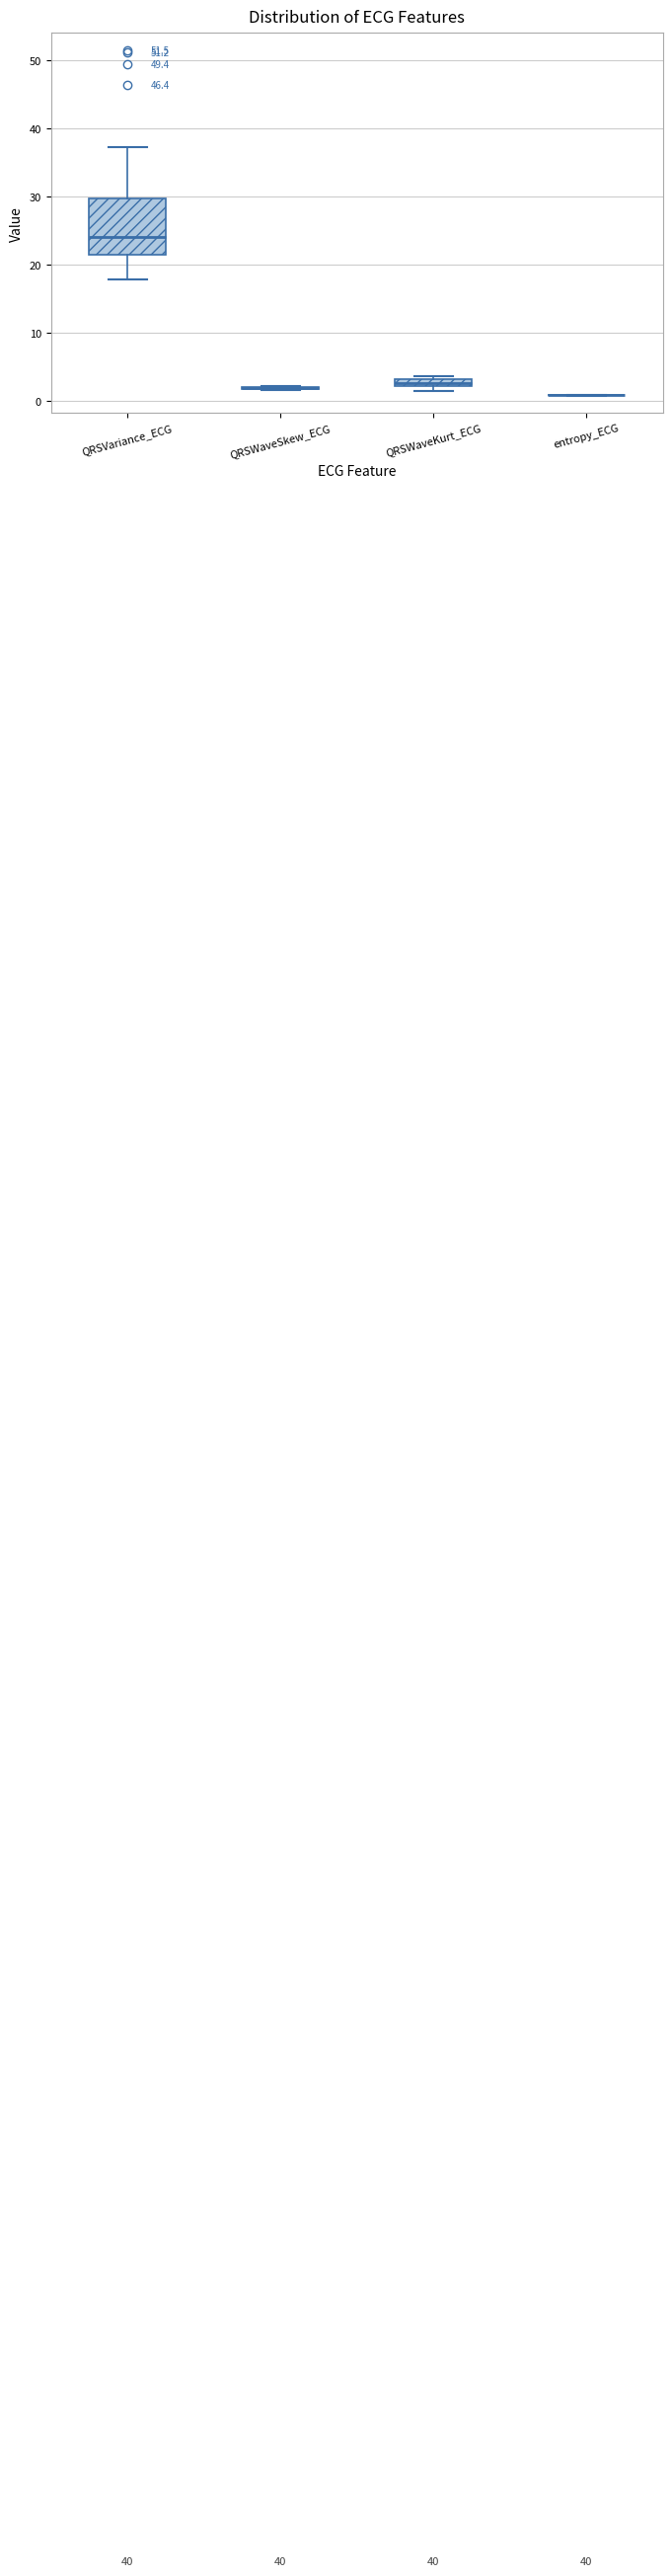

Comparing the boxes themselves (not the whiskers), which one is the tallest?

QRSVariance_ECG